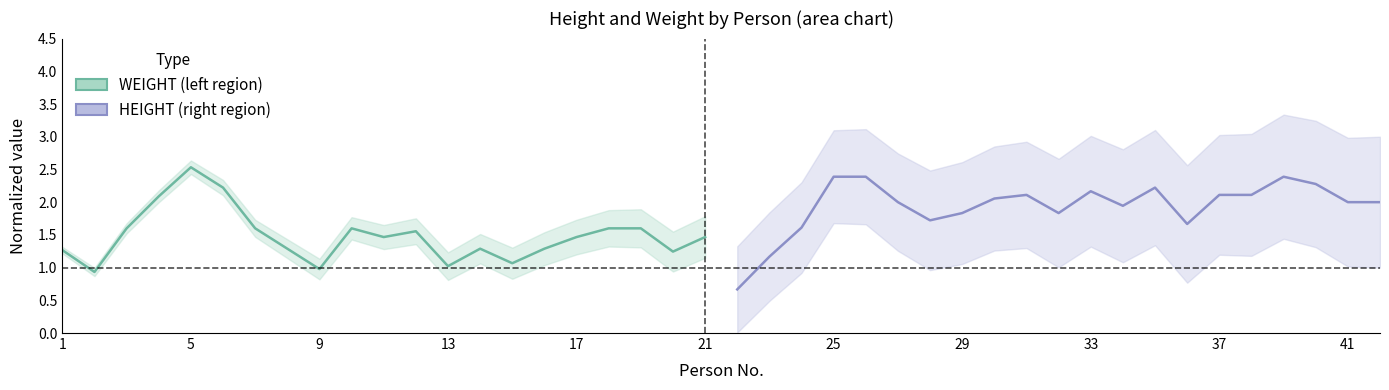

What are all the series names shown in the legend?

WEIGHT, HEIGHT